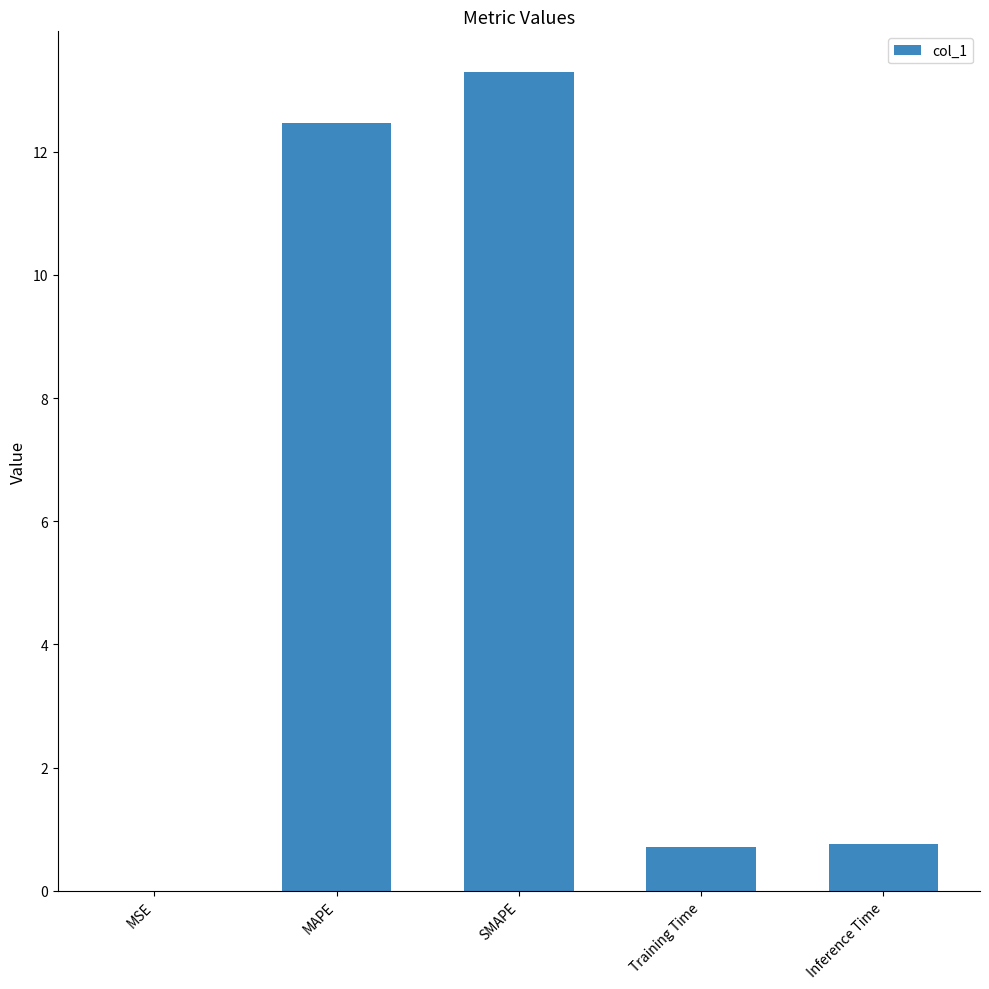

What is the maximum value shown in the chart?

13.3